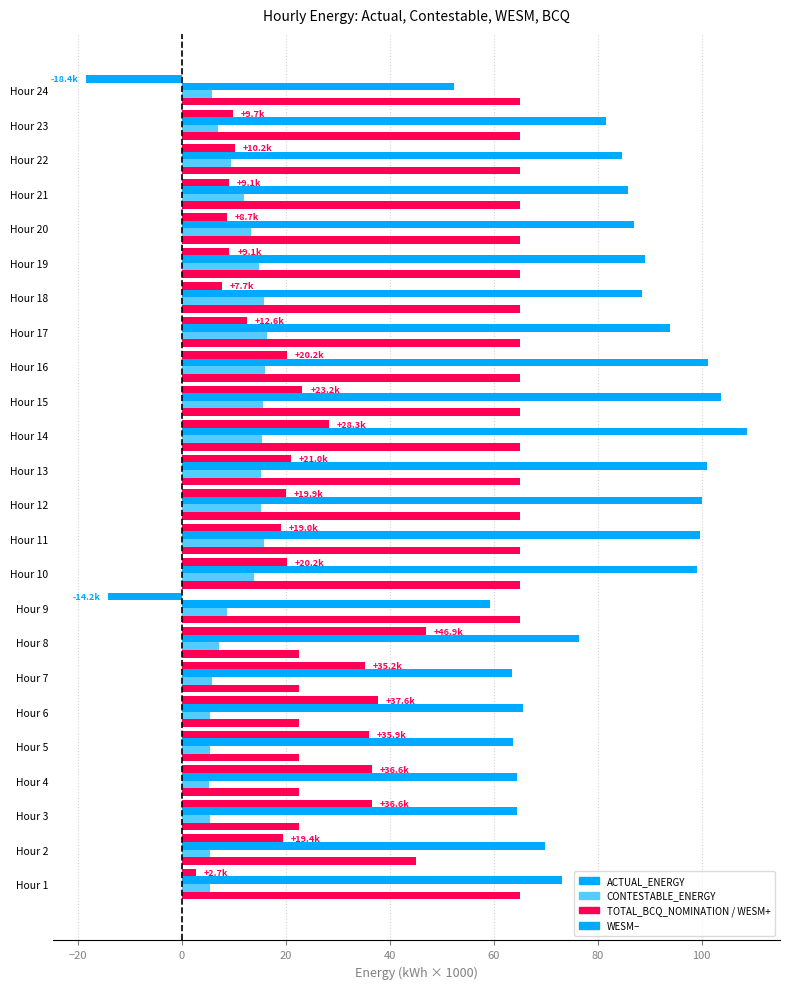

How many categories are shown in the chart?

24